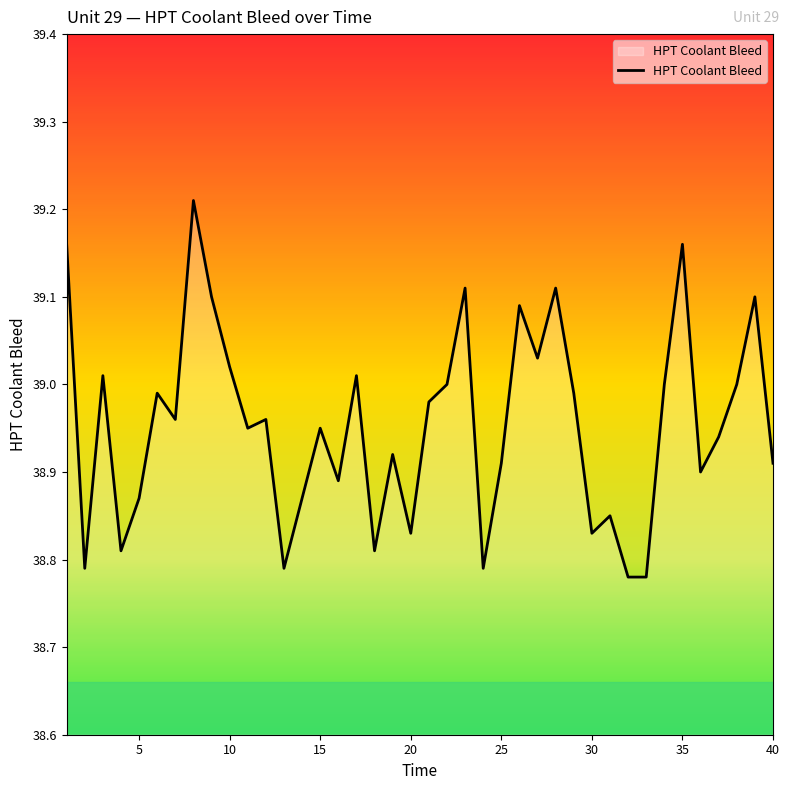

What is the ratio of the value at 15 to the value at 25?

1.0